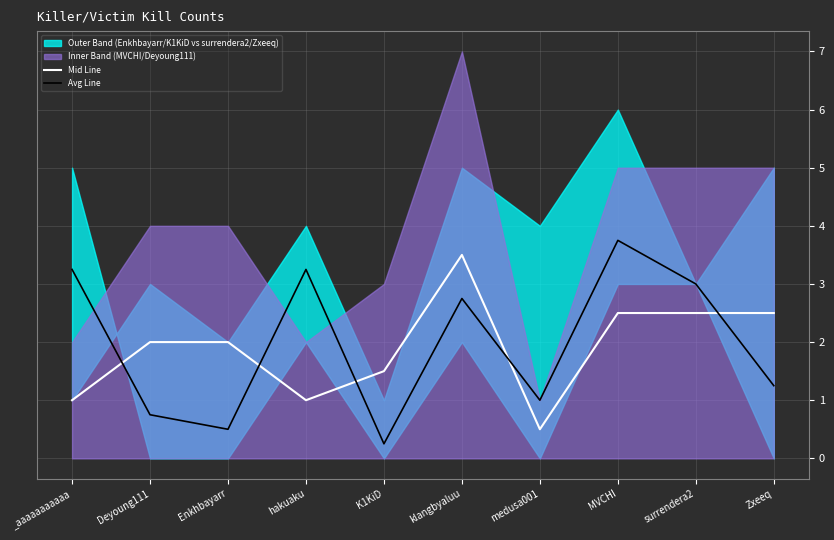

How many interior local peaks does the Mid Line series have?

1